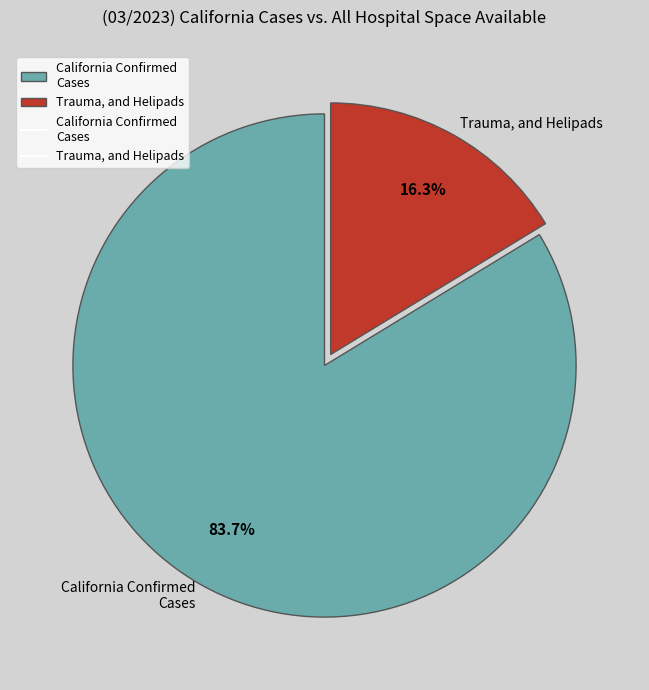

Which category accounts for the majority?

California Confirmed Cases